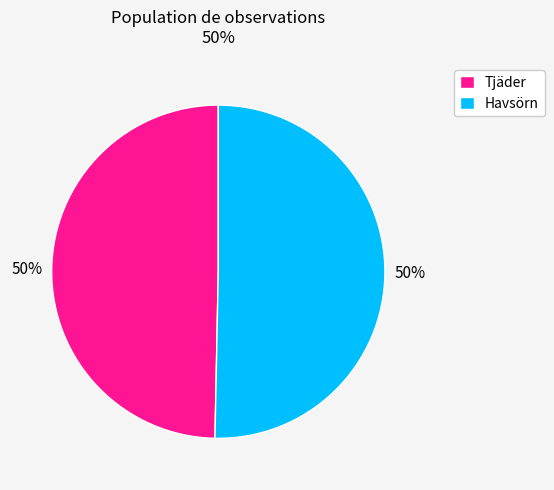

True or false: Havsörn accounts for 57% of the total.

False